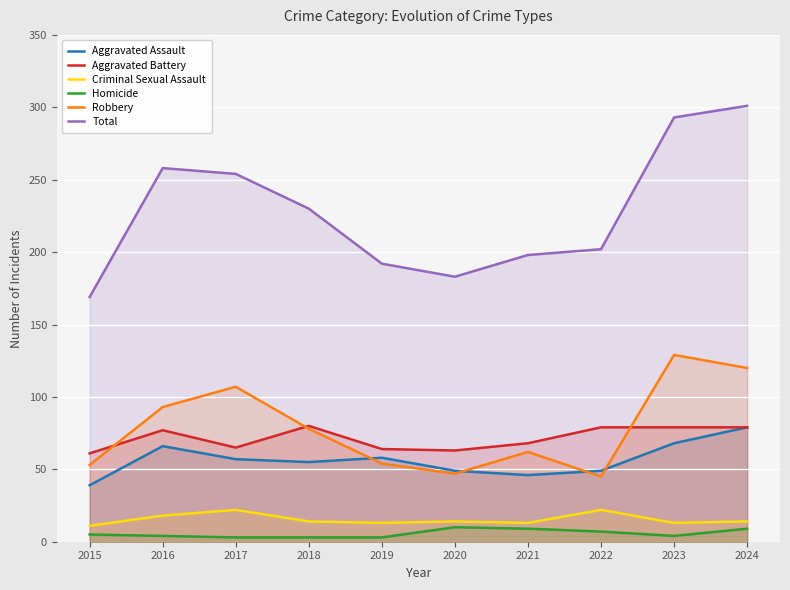

How many values in the Total series exceed 230?

4